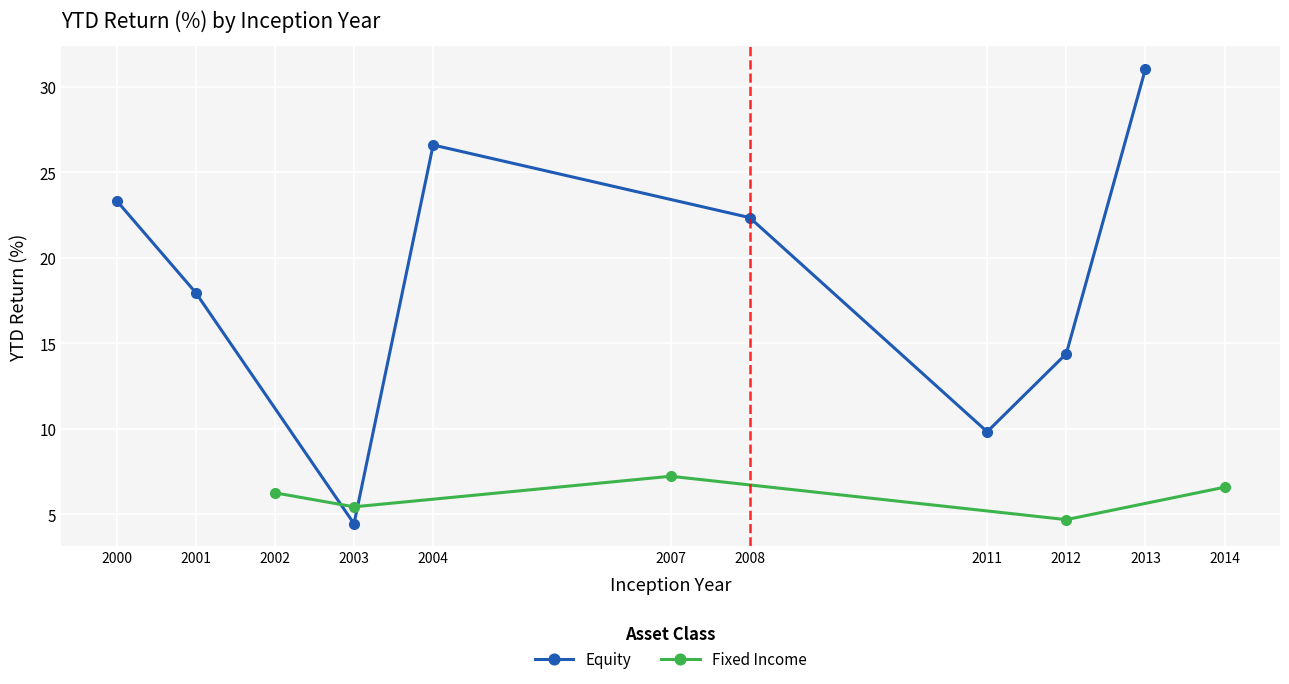

The Equity series shows 26.6 at ITOT. True or false?

True